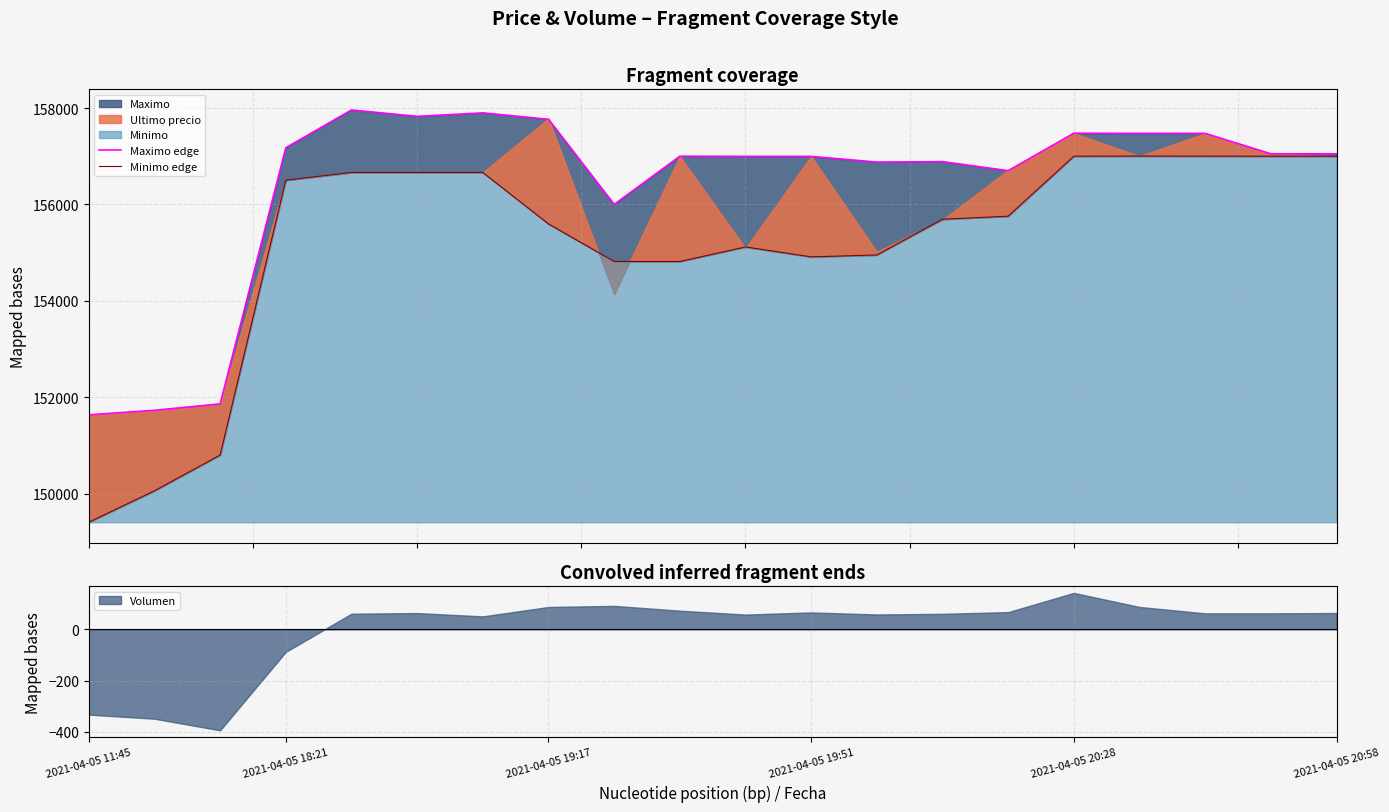

Where is Volumen nearest to the value -125?

2021-04-05 18:21